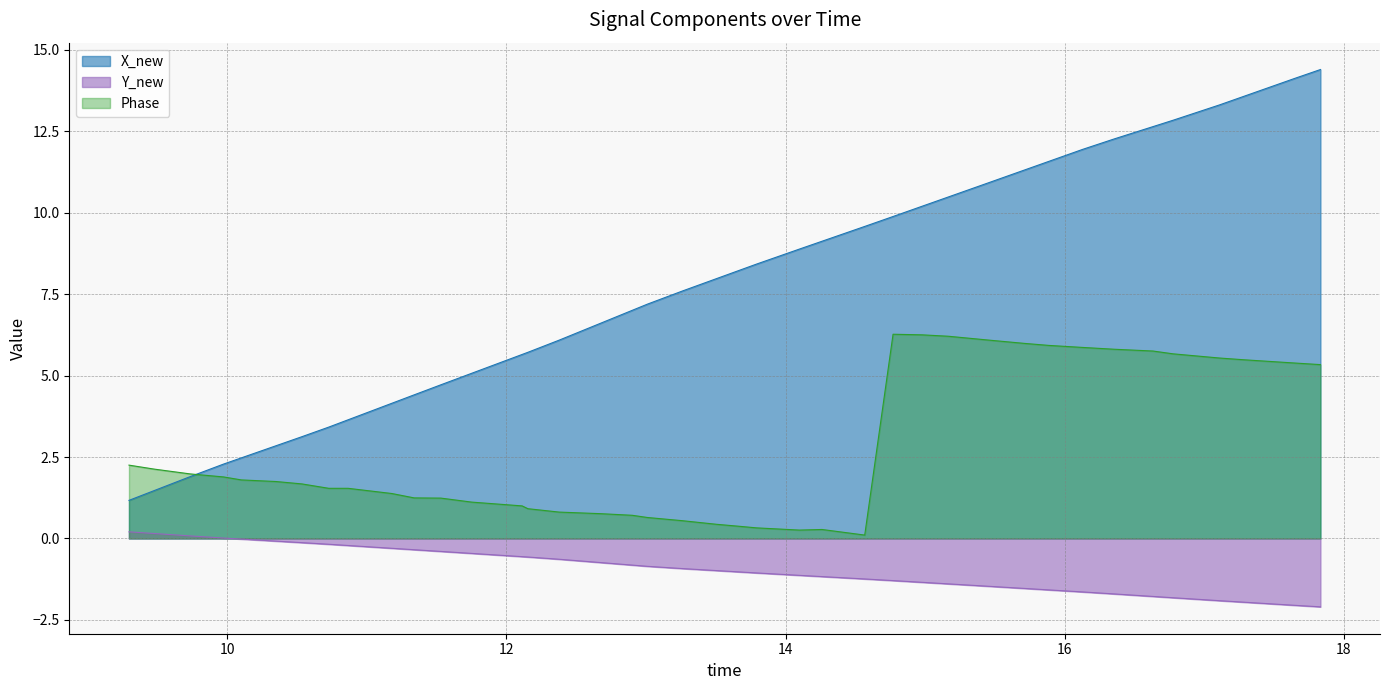

Which series has the widest spread of values?

X_new